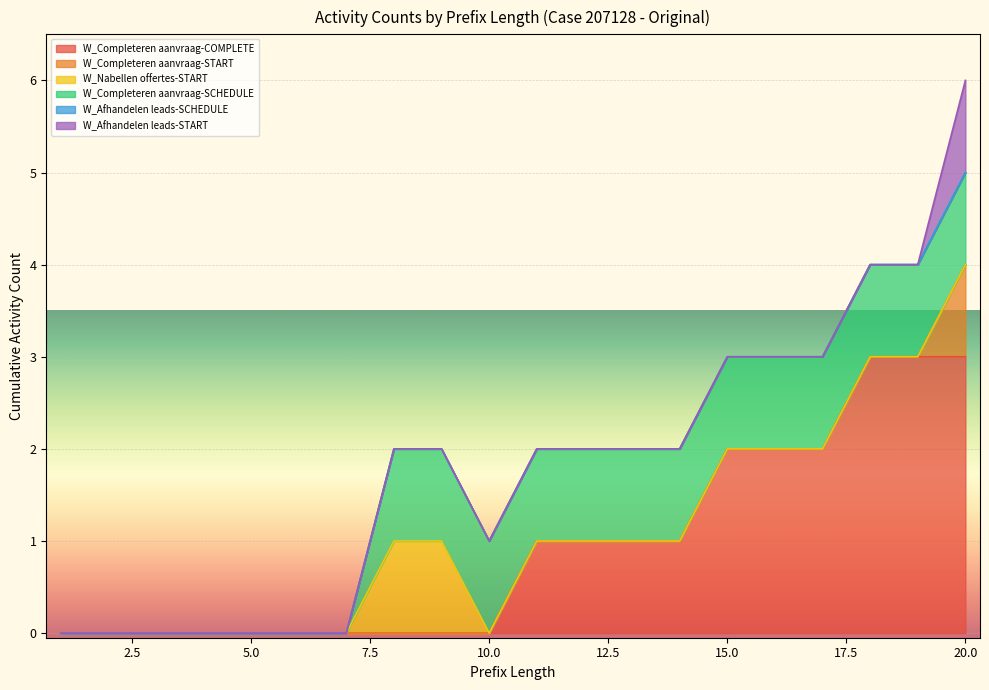

Between 6 and 16, which series saw the biggest shift?

W_Completeren aanvraag-COMPLETE